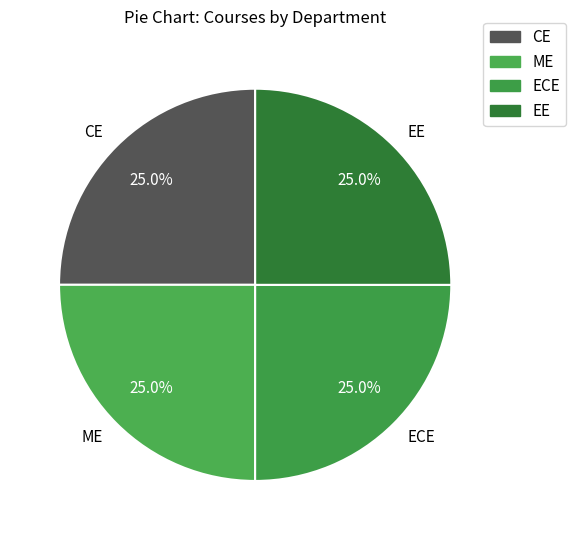

Does EE represent more than half of the total?

No